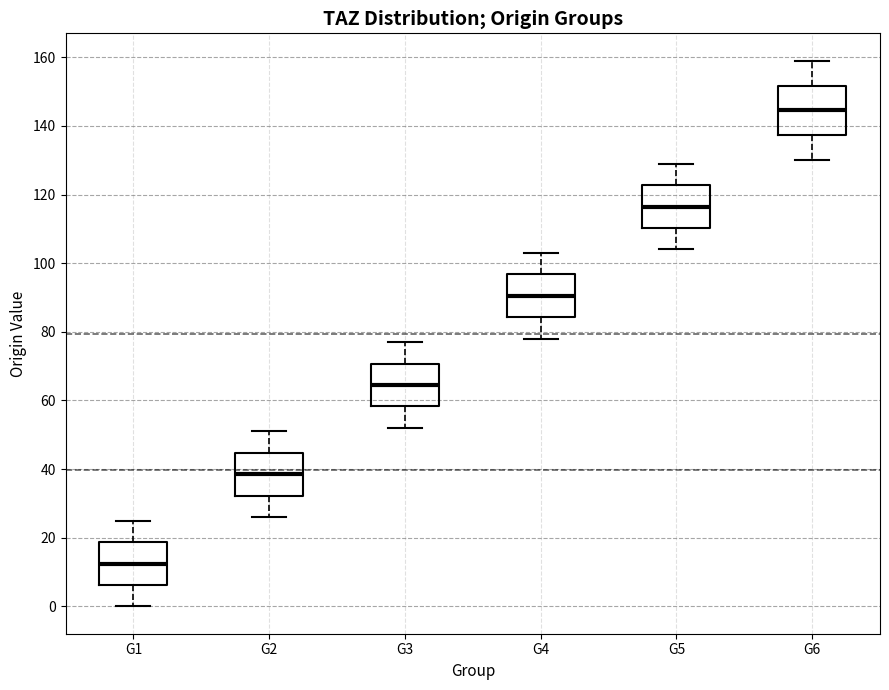

Comparing the boxes themselves (not the whiskers), which one is the tallest?

G6